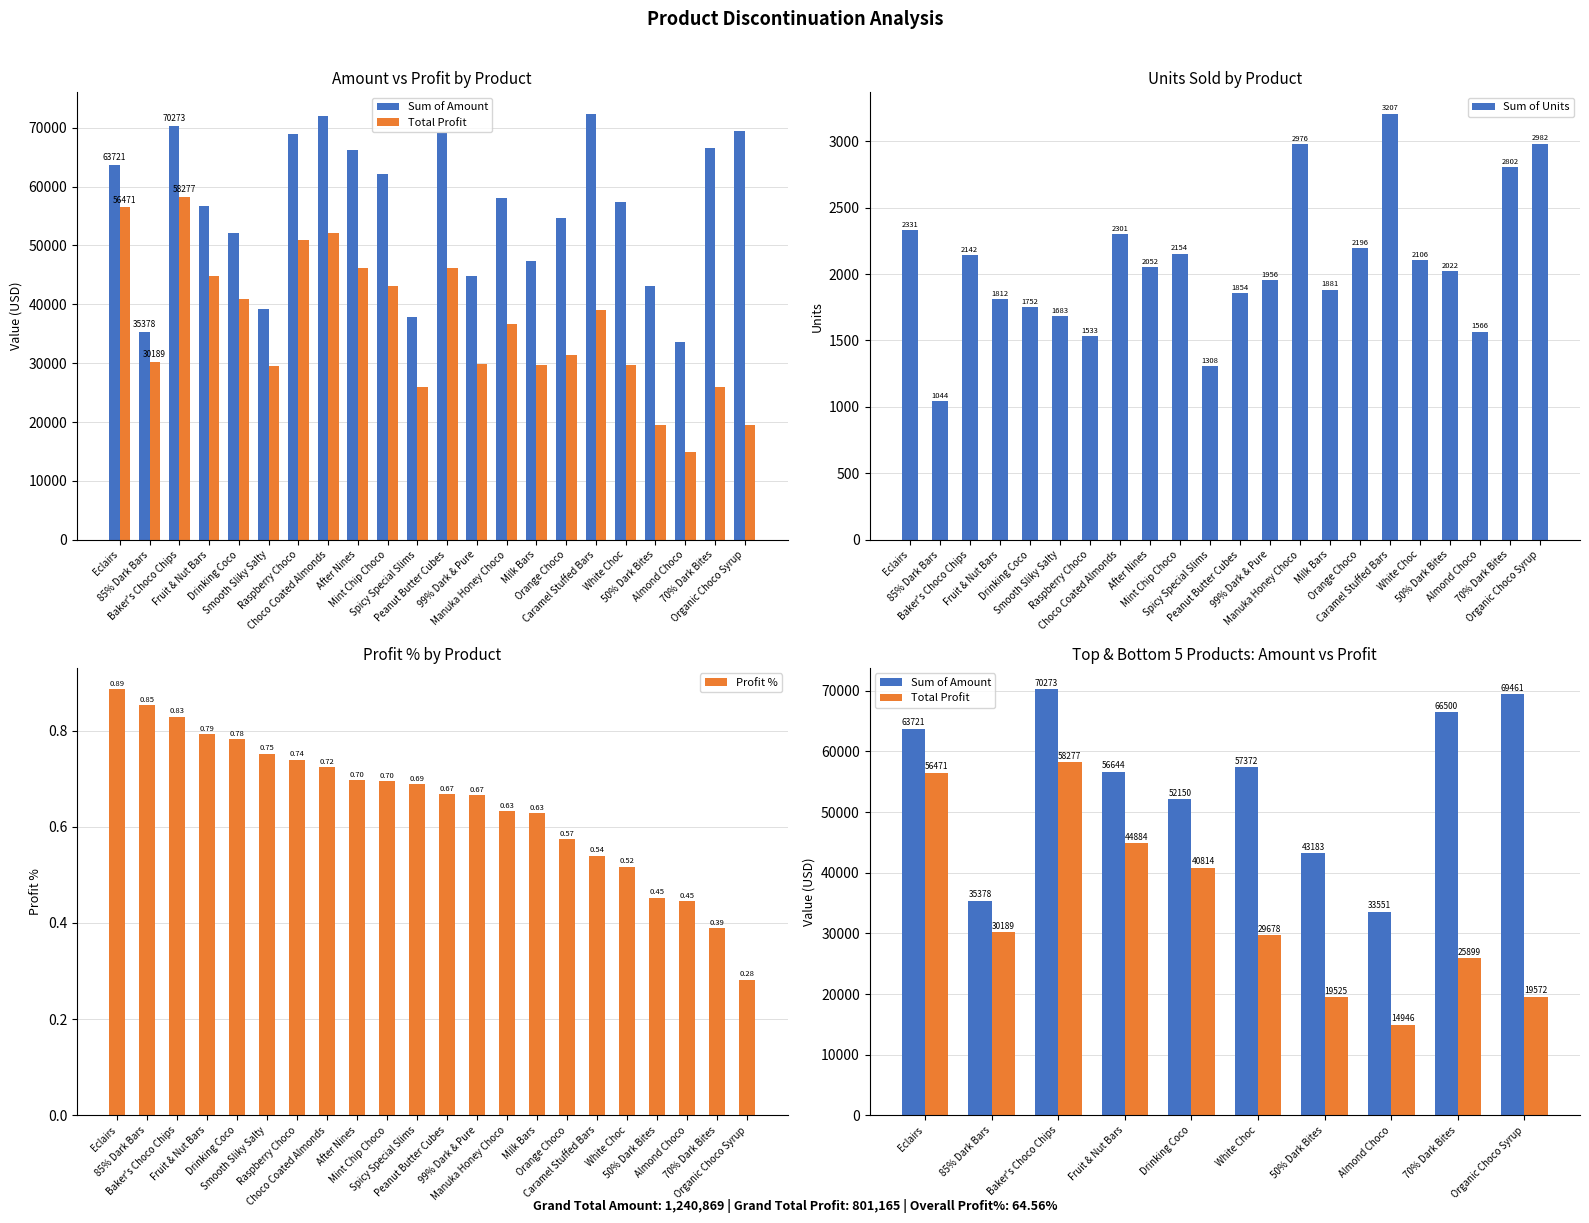

What is the difference between the Sum of Amount values at 50% Dark Bites and 99% Dark & Pure?

1561.0